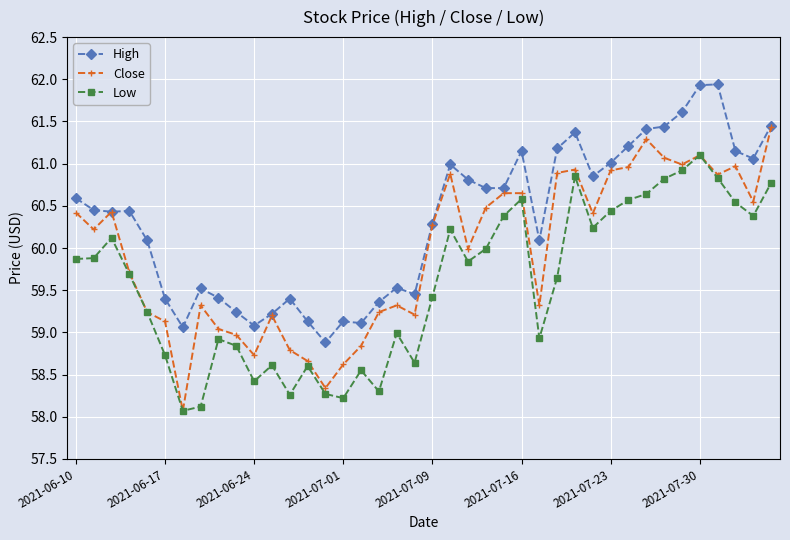

What is the difference between the maximum and minimum values in the High series?

3.1